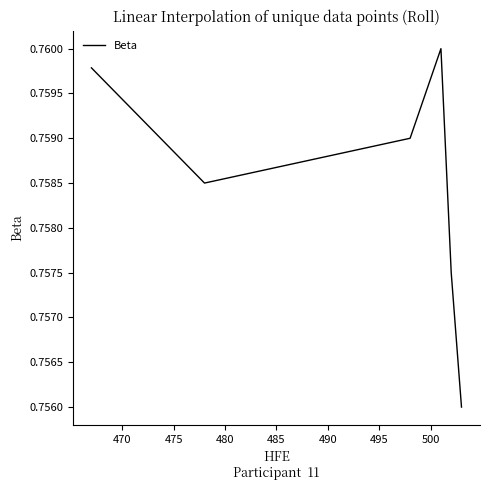

True or false: the data has more than 1 interior local peaks.

False